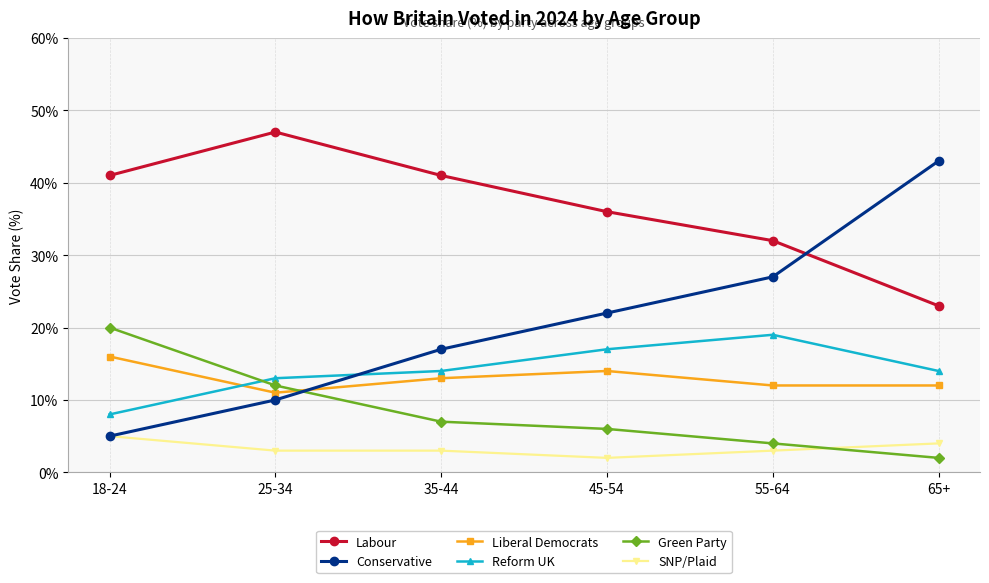

How many data points does each series have?

6